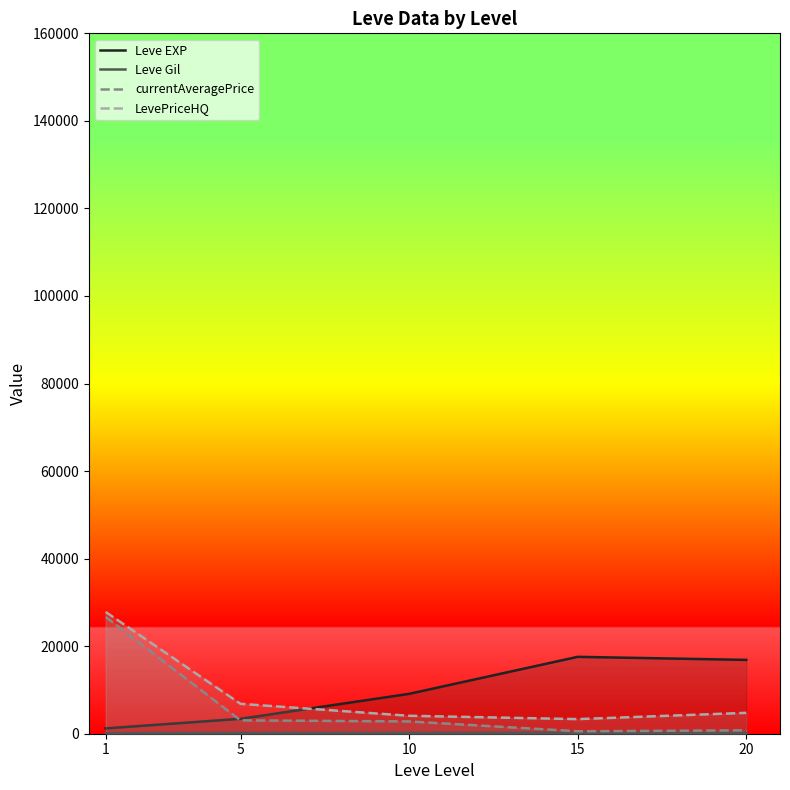

What is the value of the LevePriceHQ point at the 1st from the left?

27820.0